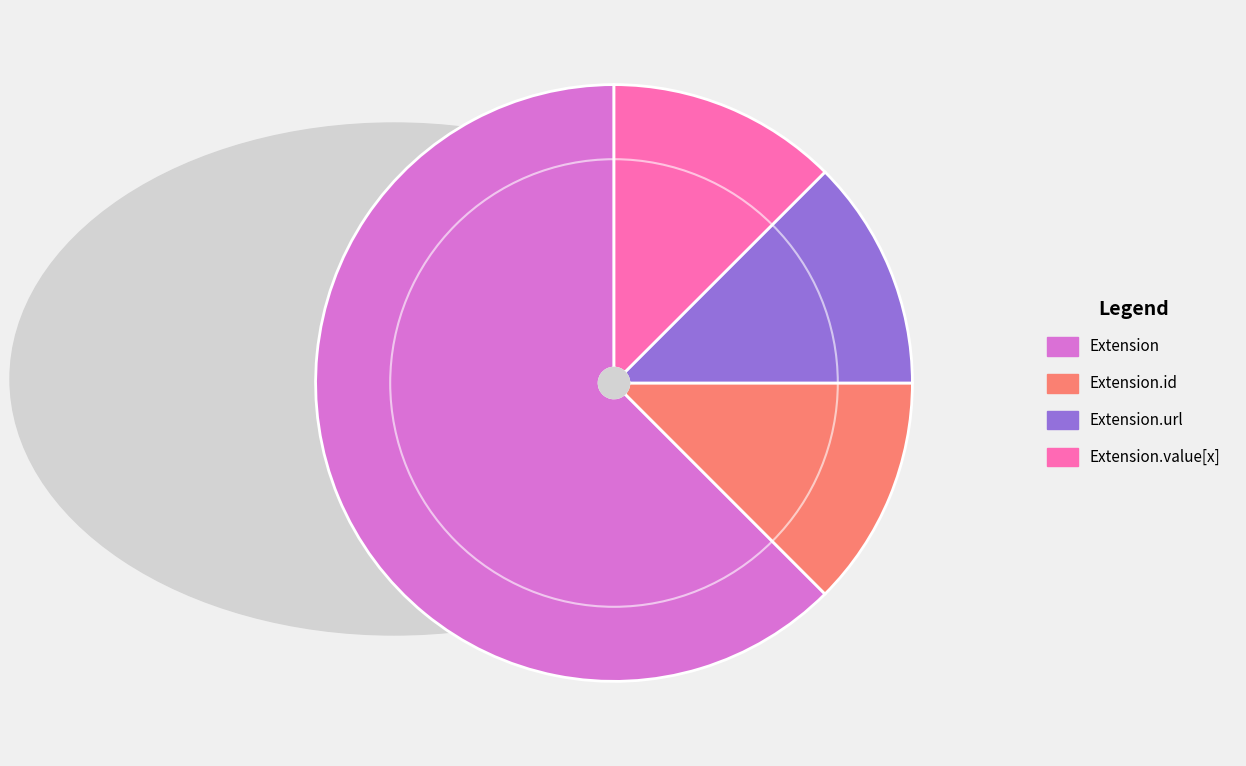

How many segments does this pie chart have?

4